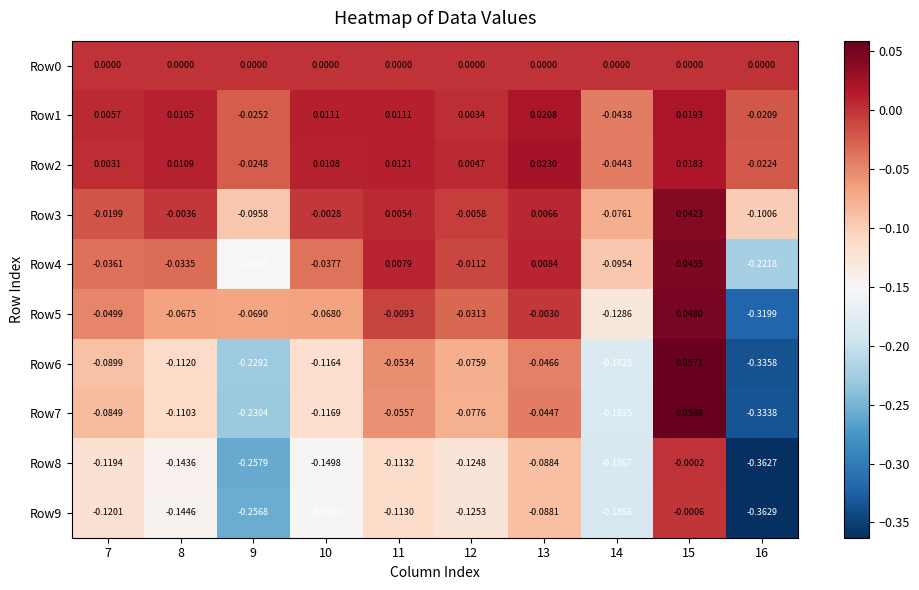

Is the value of Row2 at 10 greater than the value of Row1 at 9?

Yes